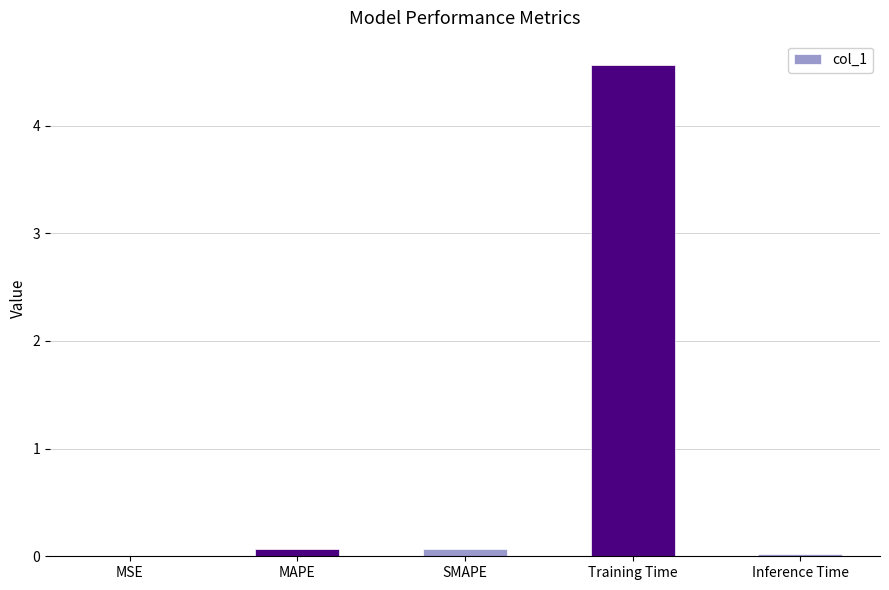

Which label corresponds to the largest value in the chart?

Training Time